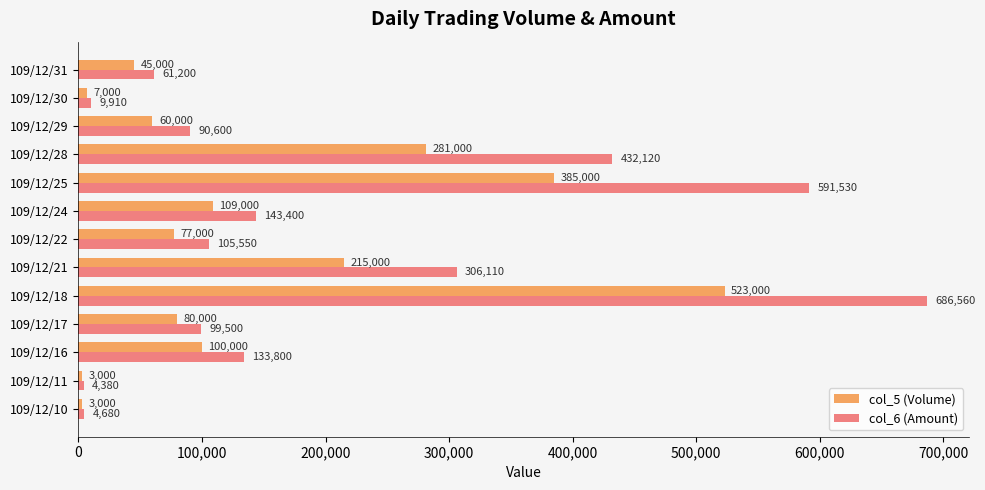

Where is col_5 (Volume) nearest to the value 263000?

109/12/28